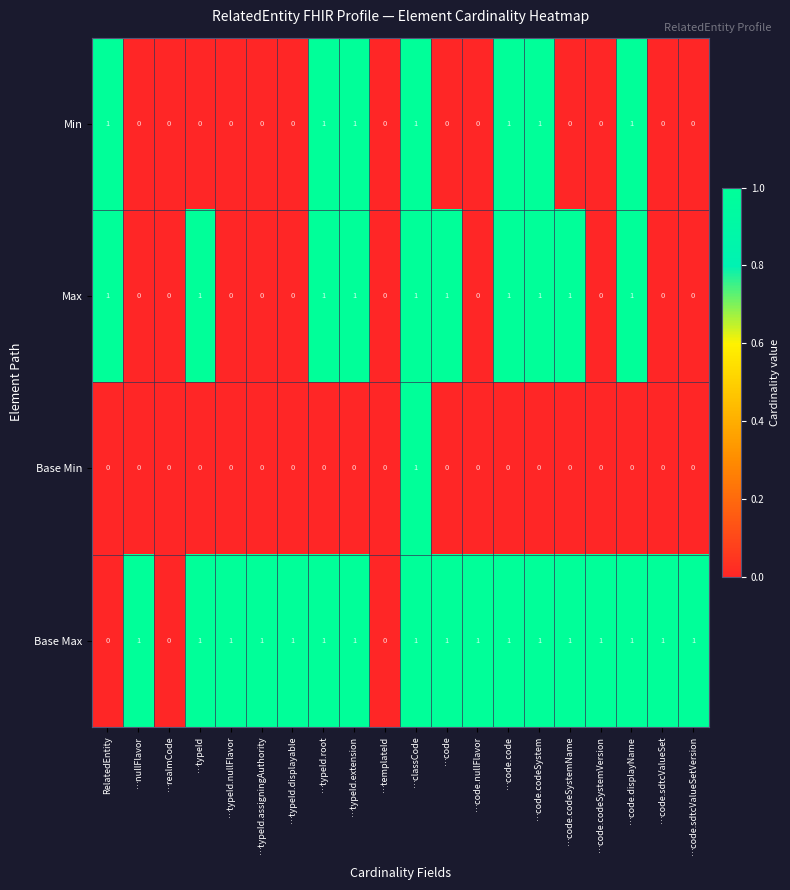

Count the number of categories in the chart.

20